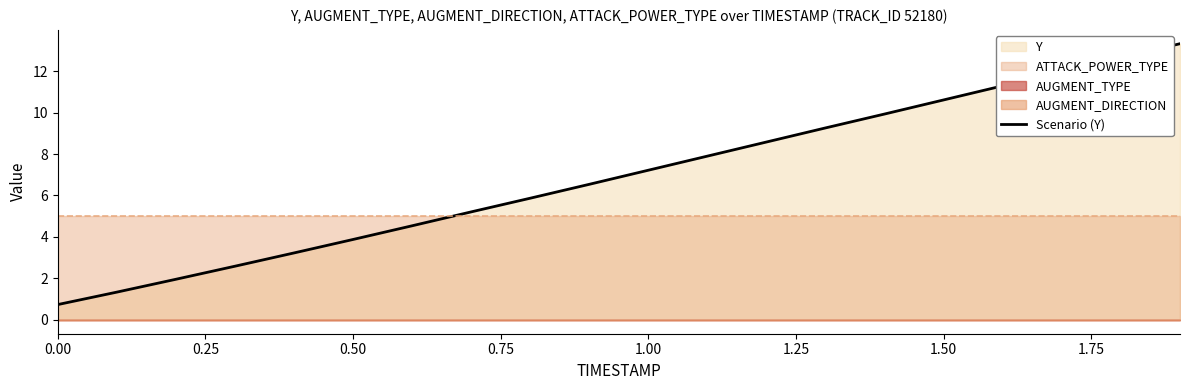

True or false: Scenario (Y) has a value of 3.9 at 0.50.

True